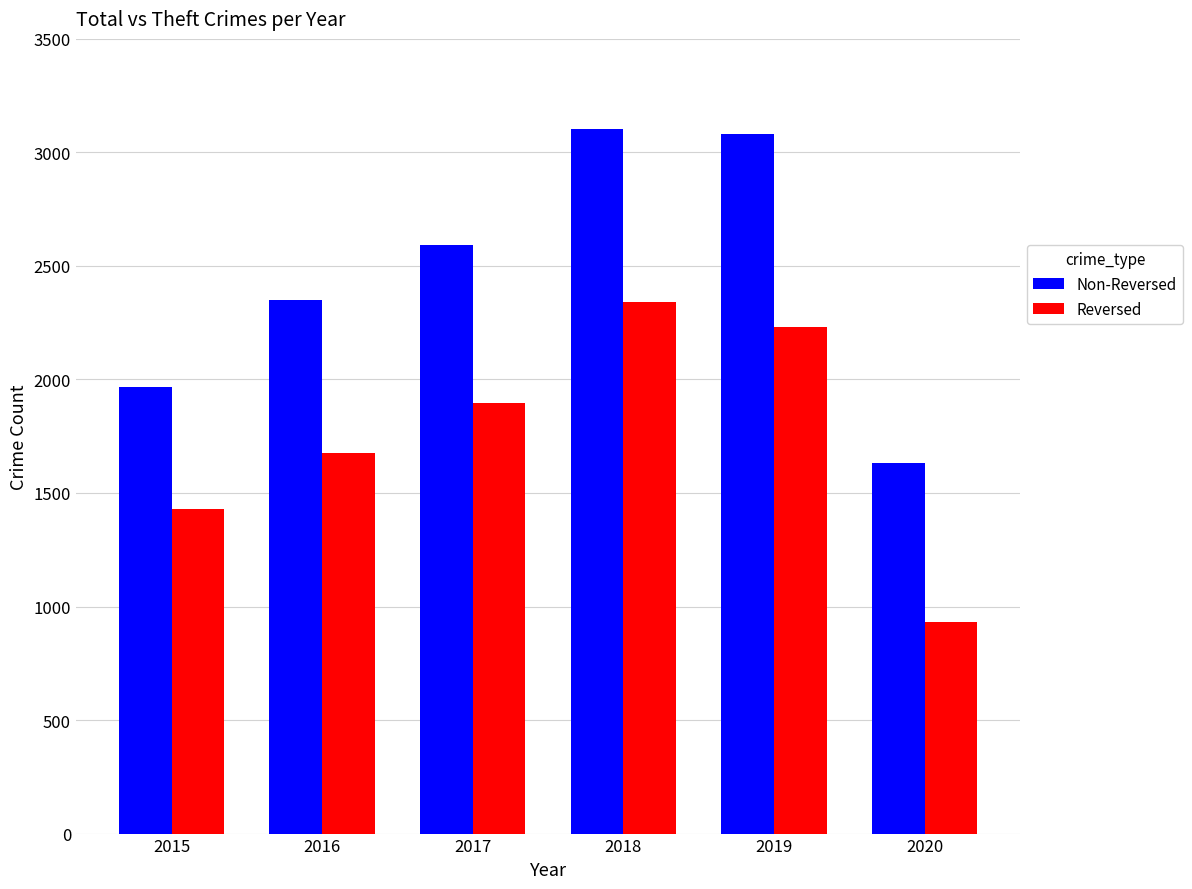

What is the value of the Non-Reversed bar at the 2nd from the left?

2352